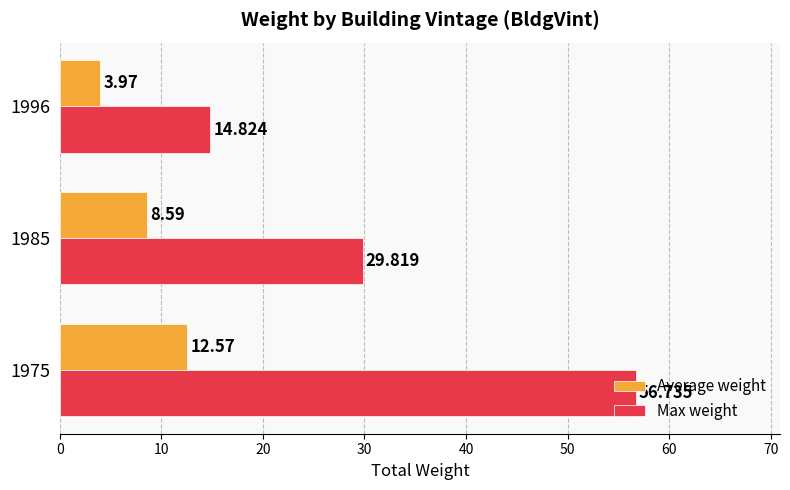

Rank the series at 1985 from highest to lowest value.

Max weight, Average weight